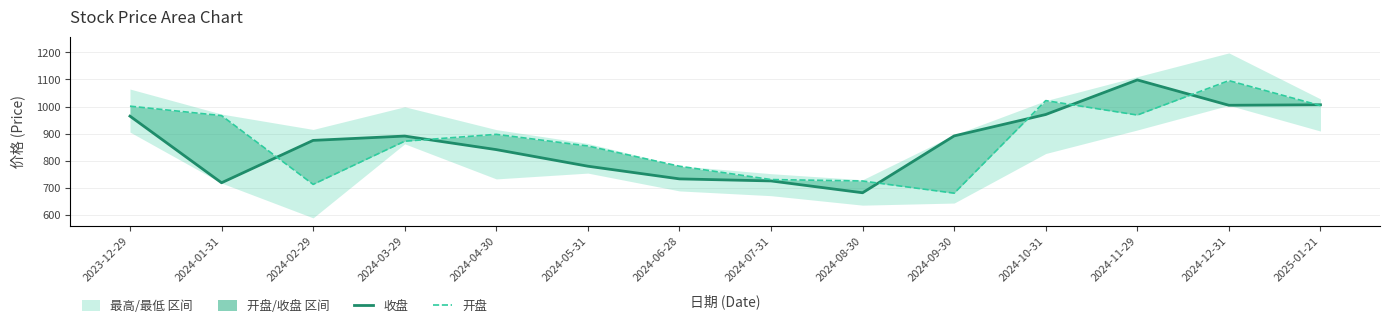

Reading right to left, list all the values displayed in this chart.

收盘: 2025-01-21=1006.7	2024-12-31=1004.9	2024-11-29=1098.3	2024-10-31=970.9	2024-09-30=891.9	2024-08-30=682.3	2024-07-31=725.9	2024-06-28=733.5	2024-05-31=780.2	2024-04-30=841.4	2024-03-29=891.3	2024-02-29=875.4	2024-01-31=719.1	2023-12-29=964.8
开盘: 2025-01-21=1003.6	2024-12-31=1095.8	2024-11-29=968.9	2024-10-31=1022.1	2024-09-30=680.8	2024-08-30=725.6	2024-07-31=731.0	2024-06-28=780.1	2024-05-31=854.7	2024-04-30=897.7	2024-03-29=872.5	2024-02-29=713.2	2024-01-31=966.8	2023-12-29=1001.6